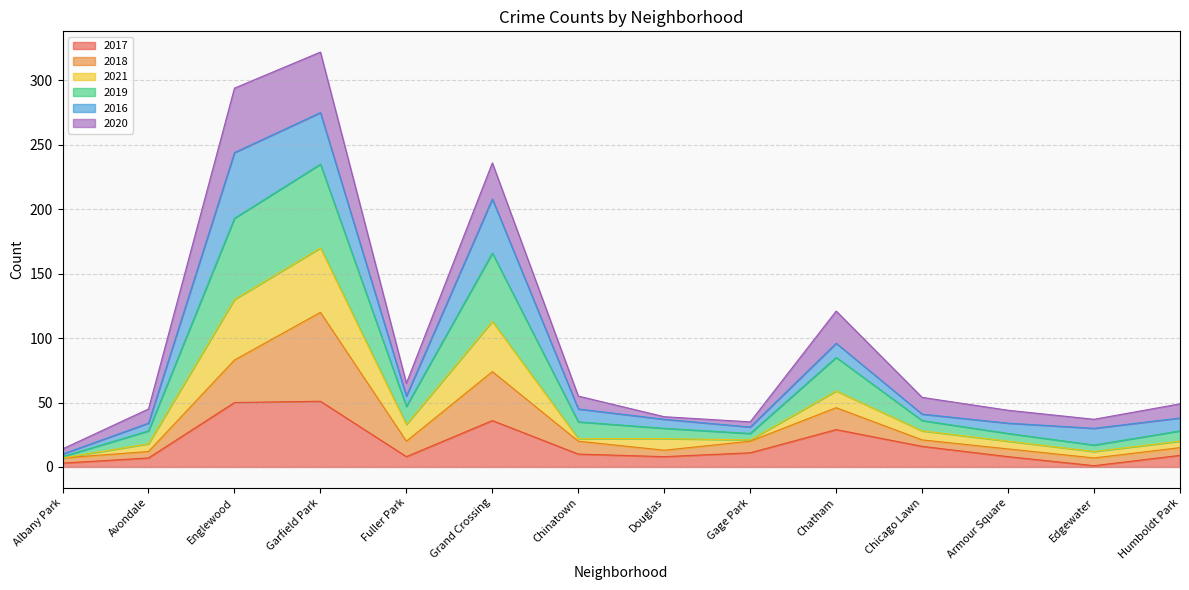

What is the highest value of the 2017 series?

51